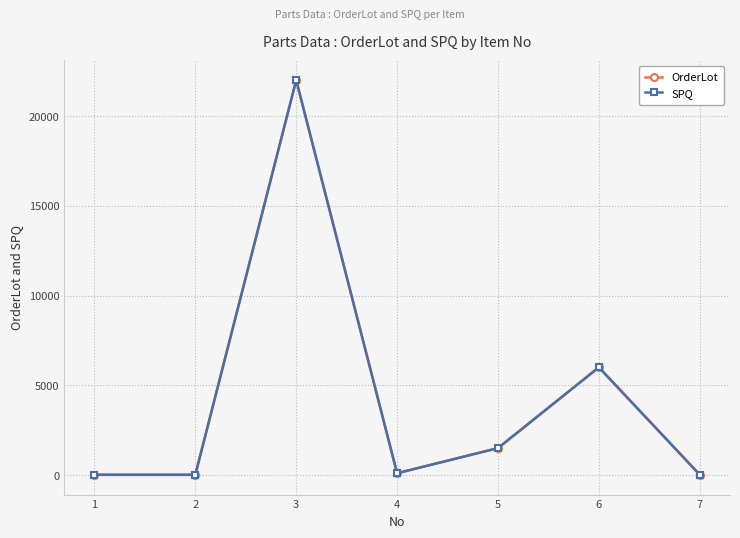

Which category has the highest value across all series?

3